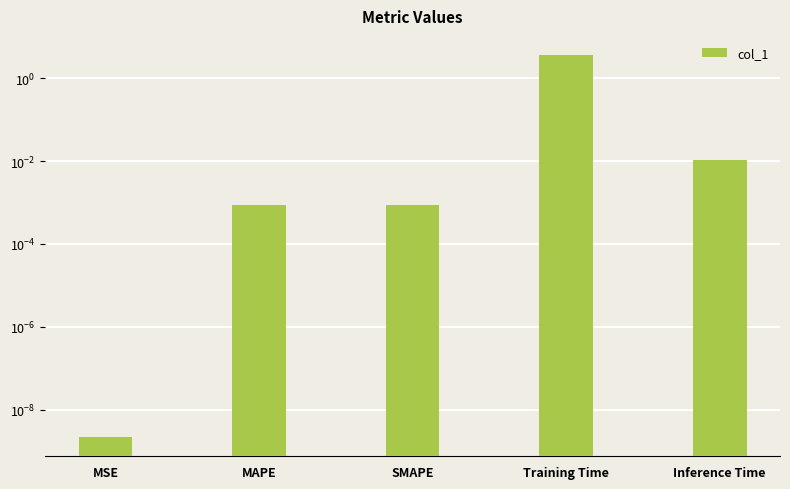

Count the number of categories in the chart.

5